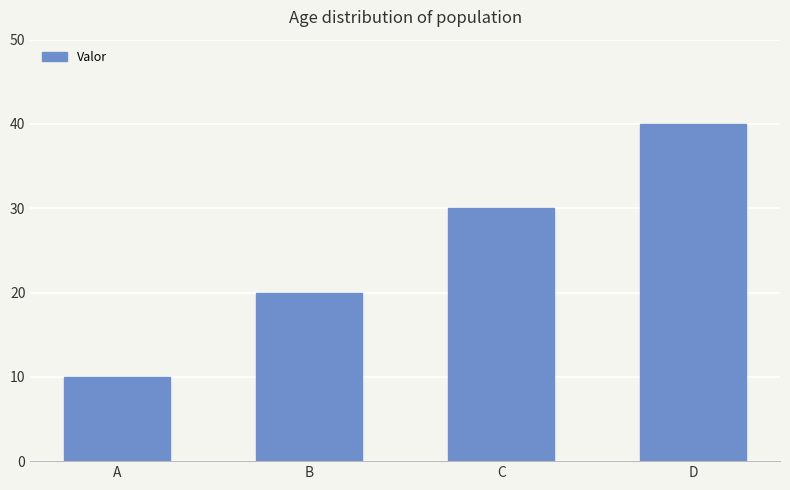

What is the approximate value at D, to the nearest 5?

40